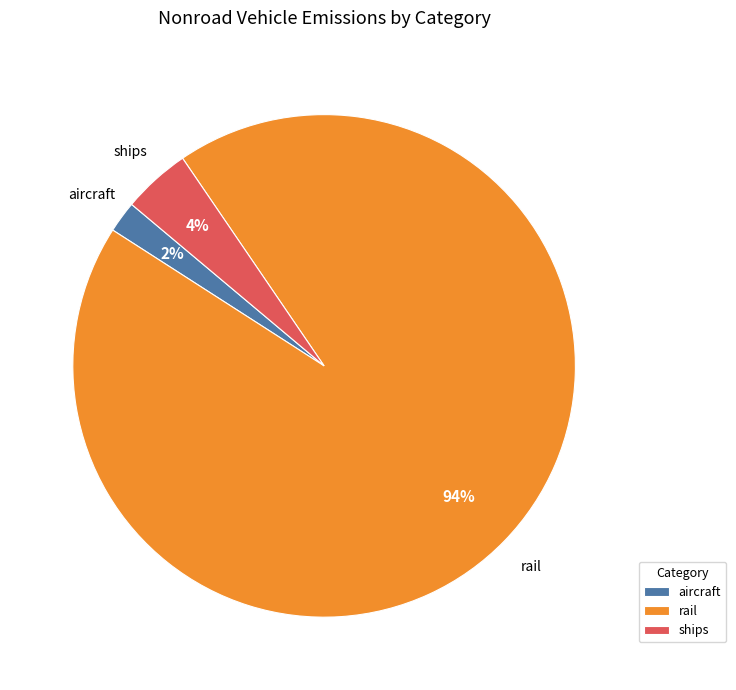

To the nearest percent, what portion does aircraft represent?

2%